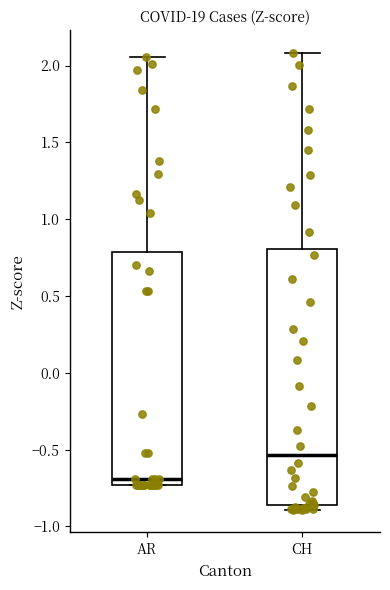

Which box has the highest median line?

CH